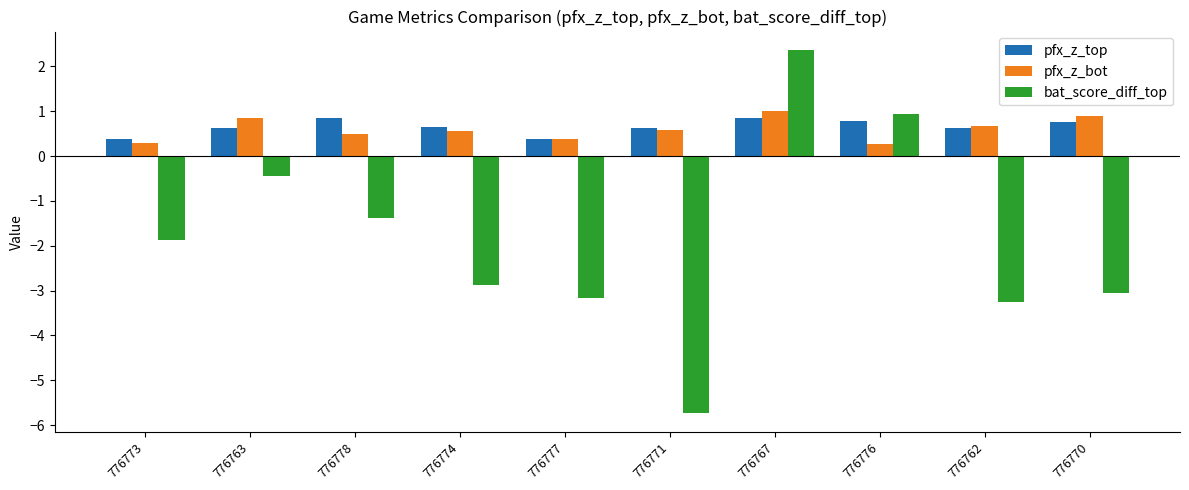

What is the value of the bat_score_diff_top bar at the 10th from the left?

-3.1